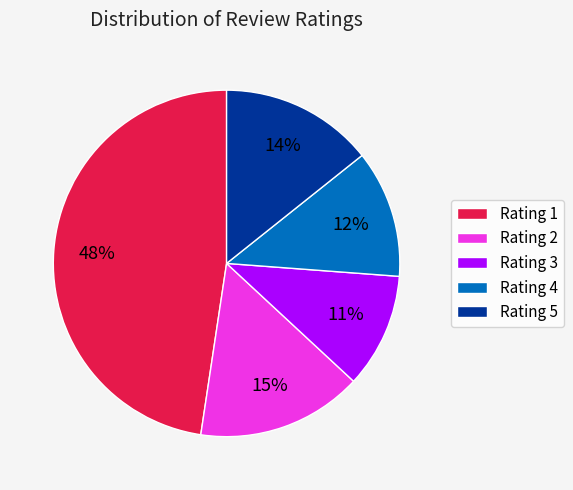

Which has a higher value, Rating 4 or Rating 1?

Rating 1